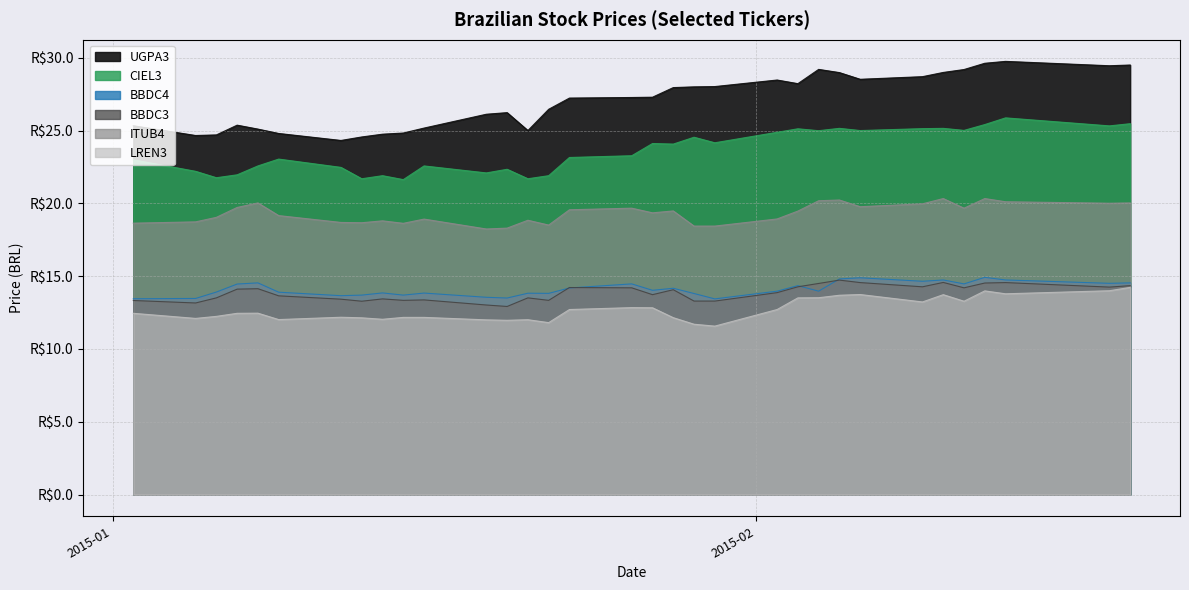

What position from the left is 2015-02-12?

30